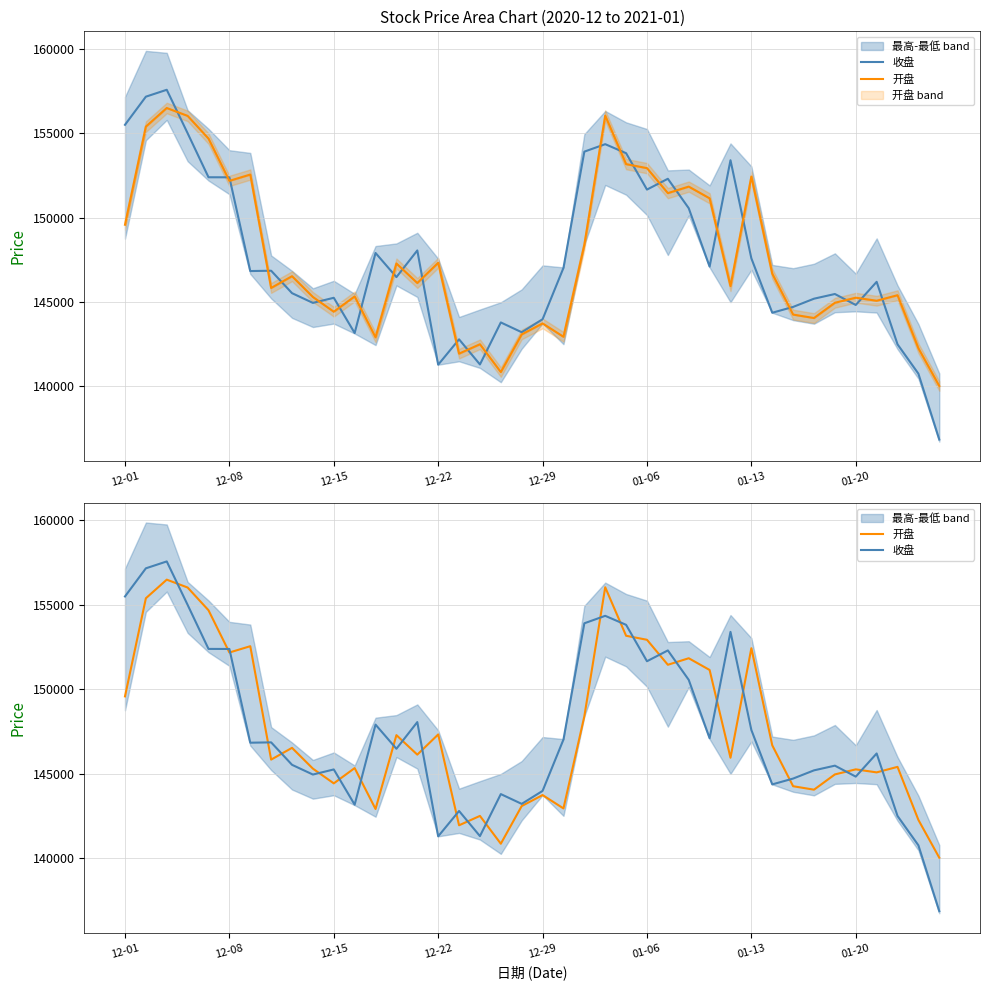

How many intersections are there between 开盘 and 收盘?

25